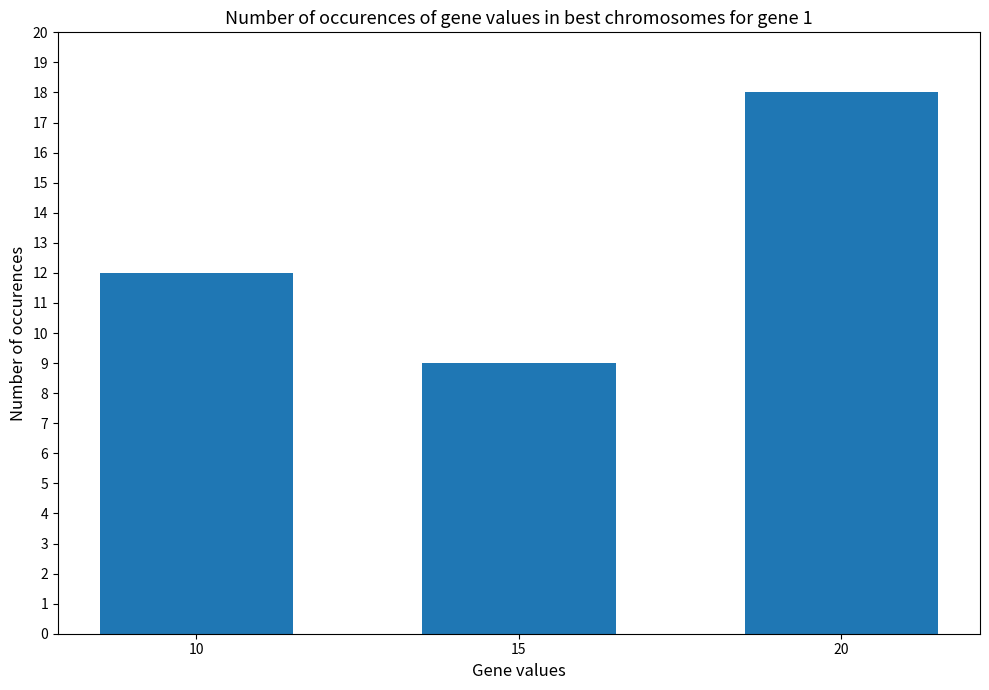

List the labels in order of value, smallest first.

15, 10, 20